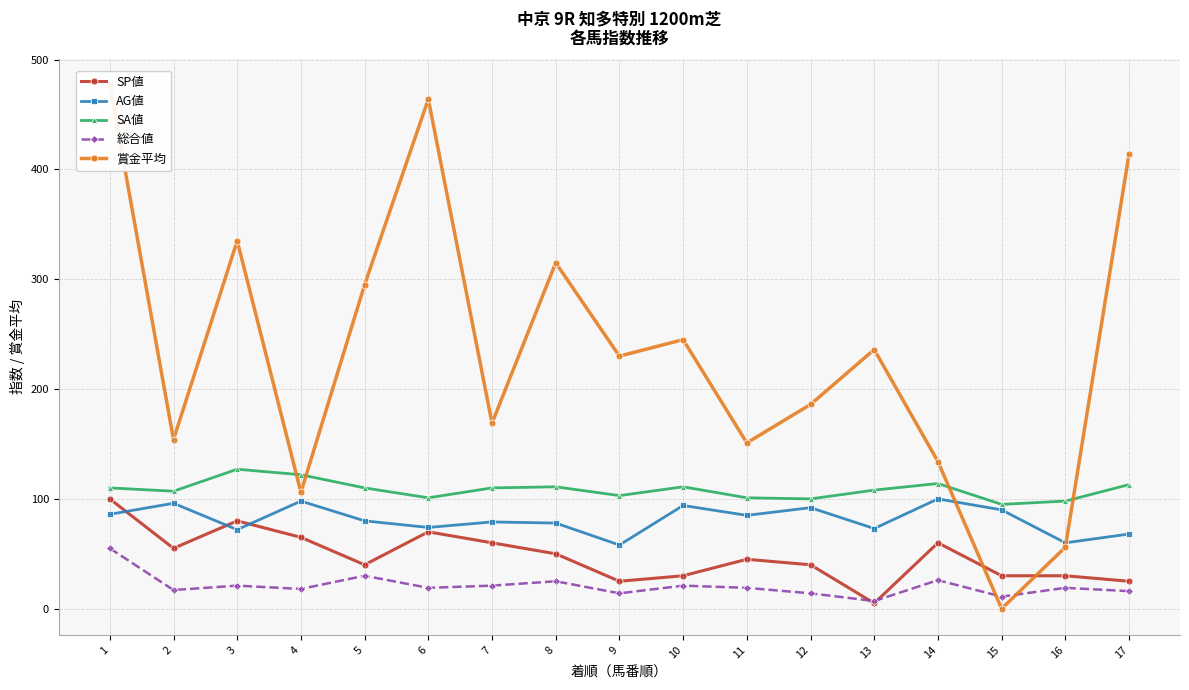

Which series has the widest spread of values?

賞金平均